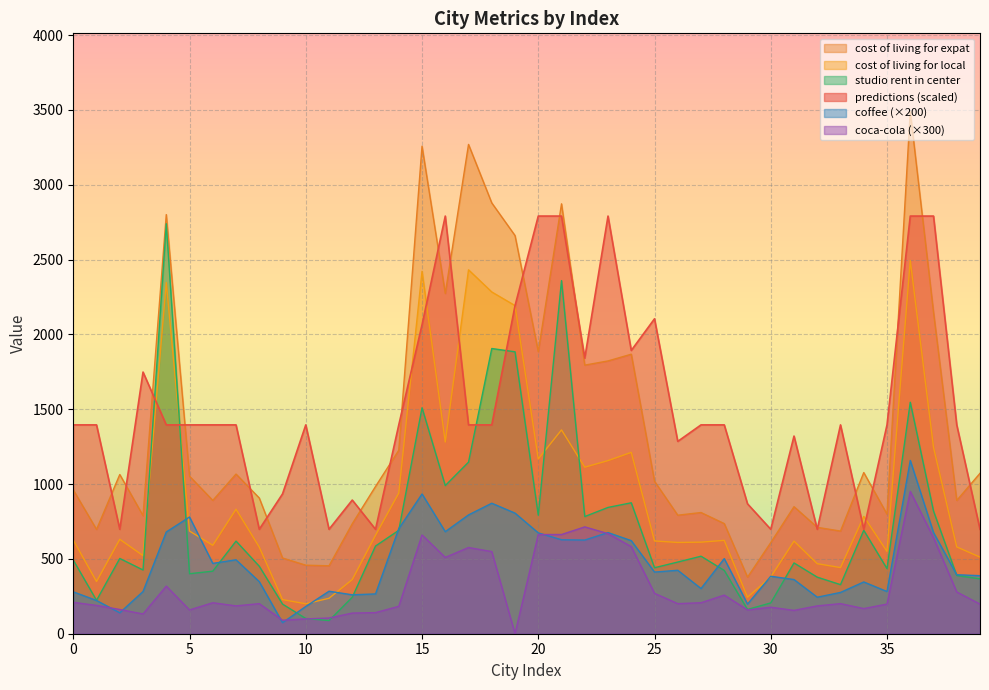

Count the number of data series in this chart.

6